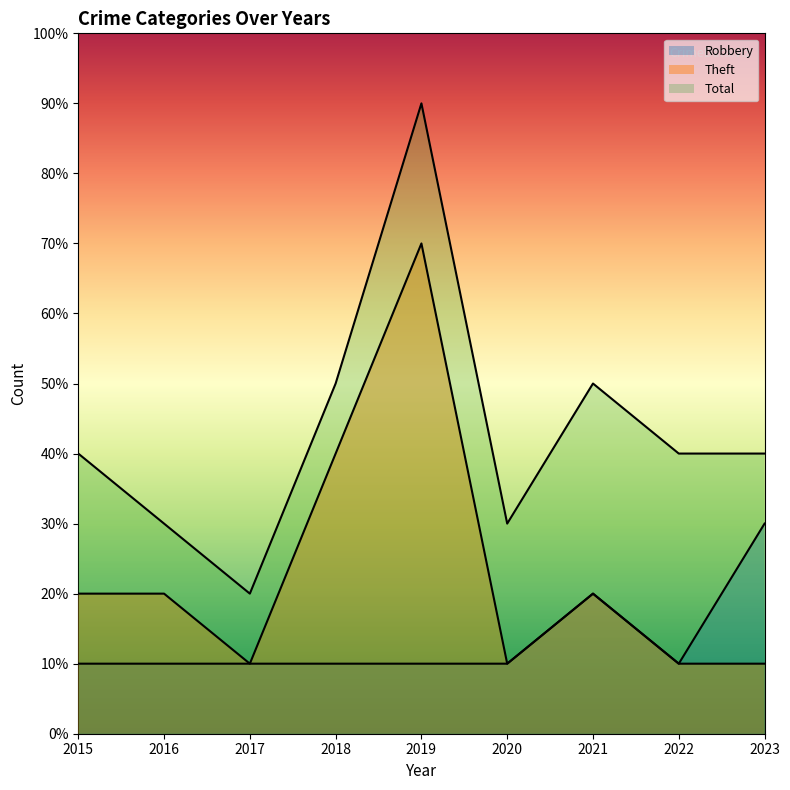

The value of Total at 2017 is 2. True or false?

True